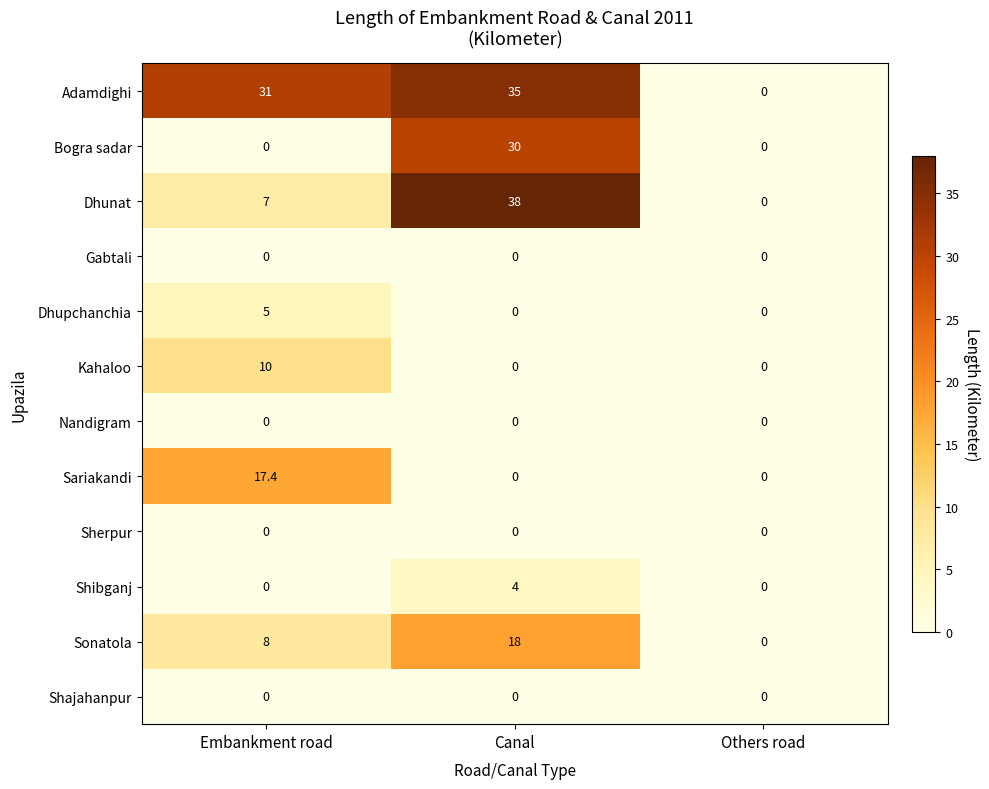

Is it true that Sariakandi equals 0.0 at Canal?

True